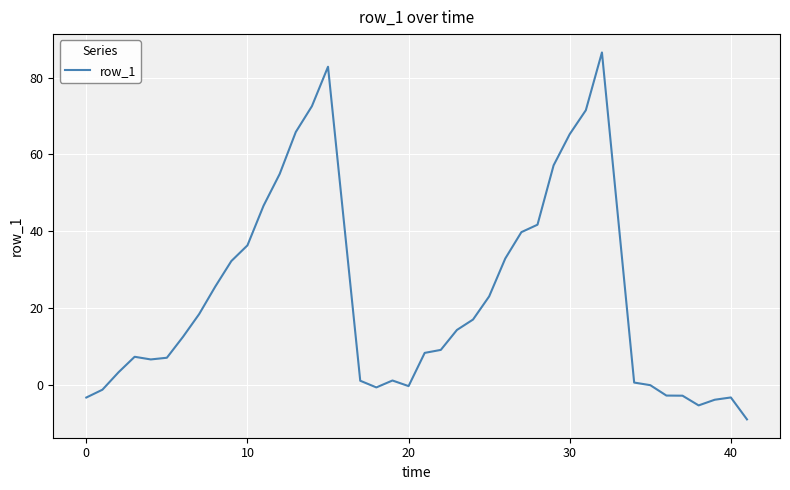

What is the maximum value shown in the chart?

86.5